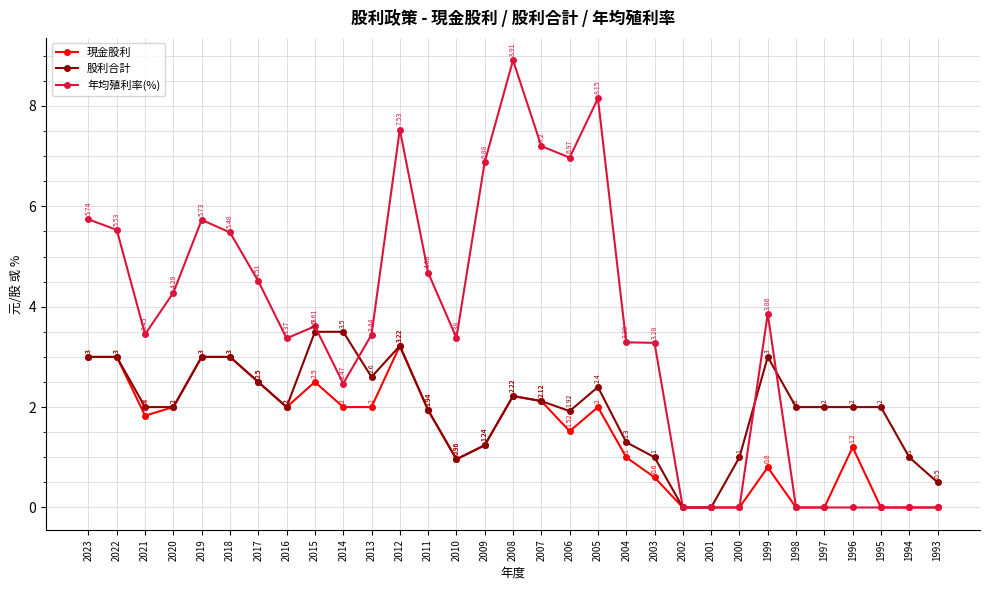

At how many categories does at least one series exceed 5?

10